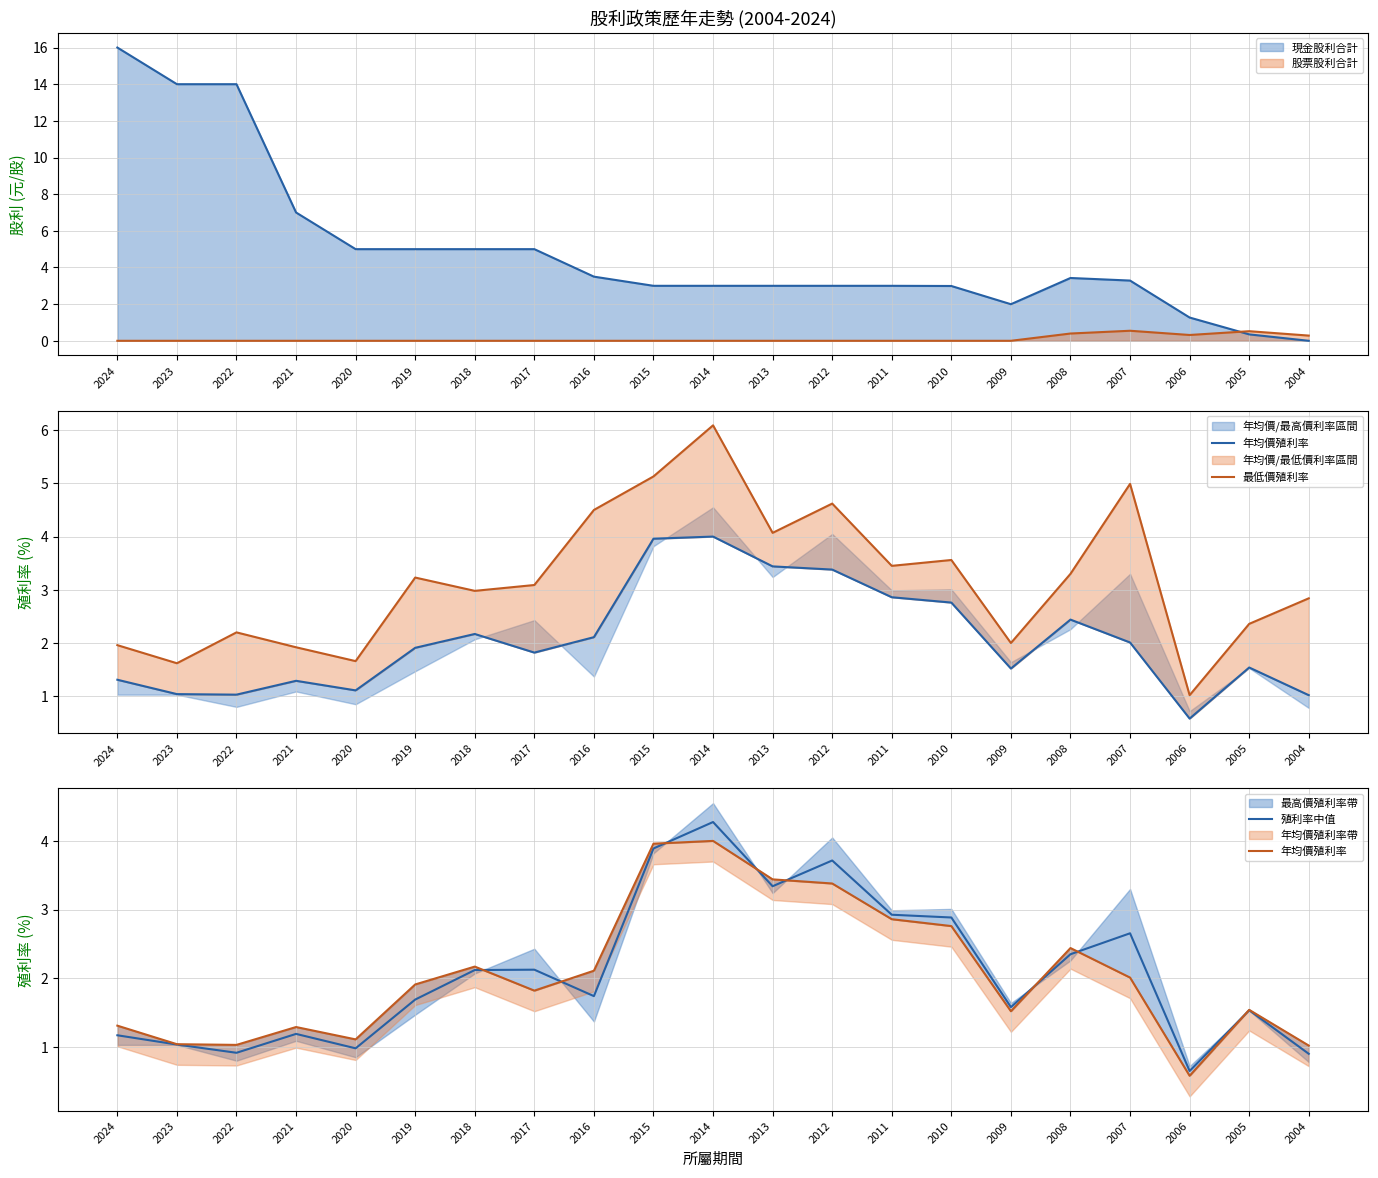

What is the highest value of the 現金股利合計 series?

16.0